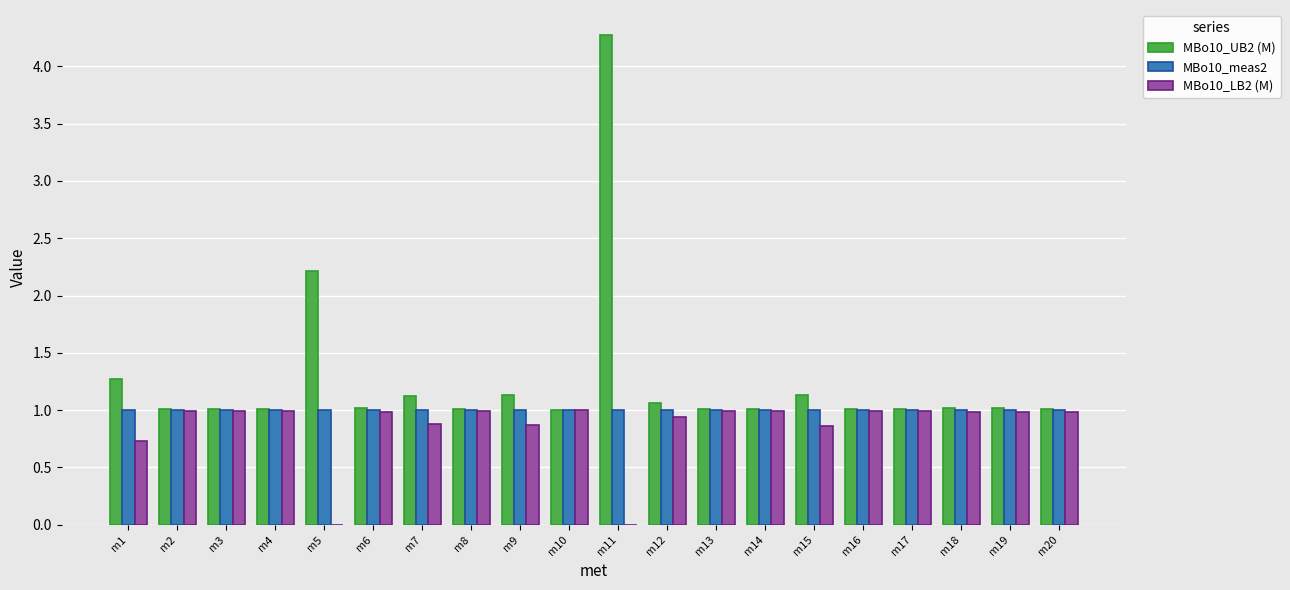

What is the sum of the MBo10_meas2 values at m4 and m7?

2.0